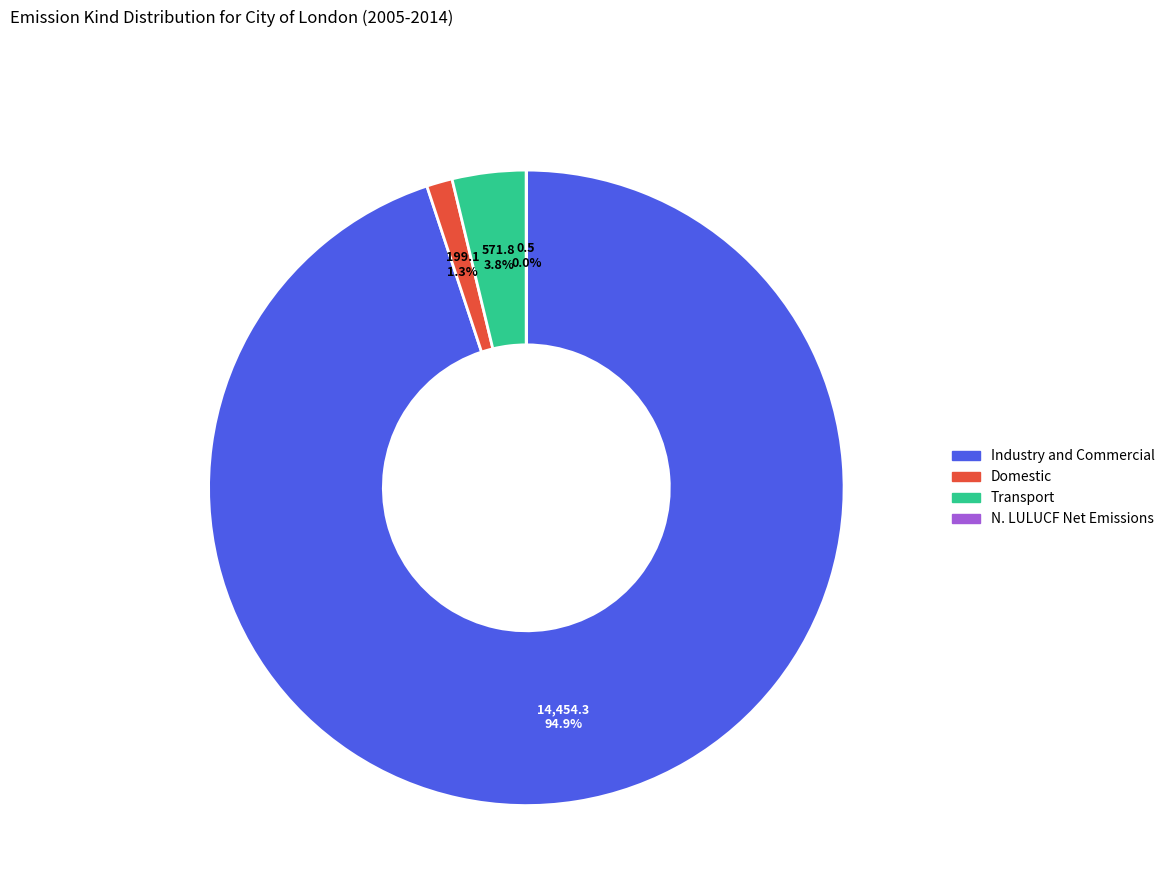

Which slice is the largest?

Industry and Commercial